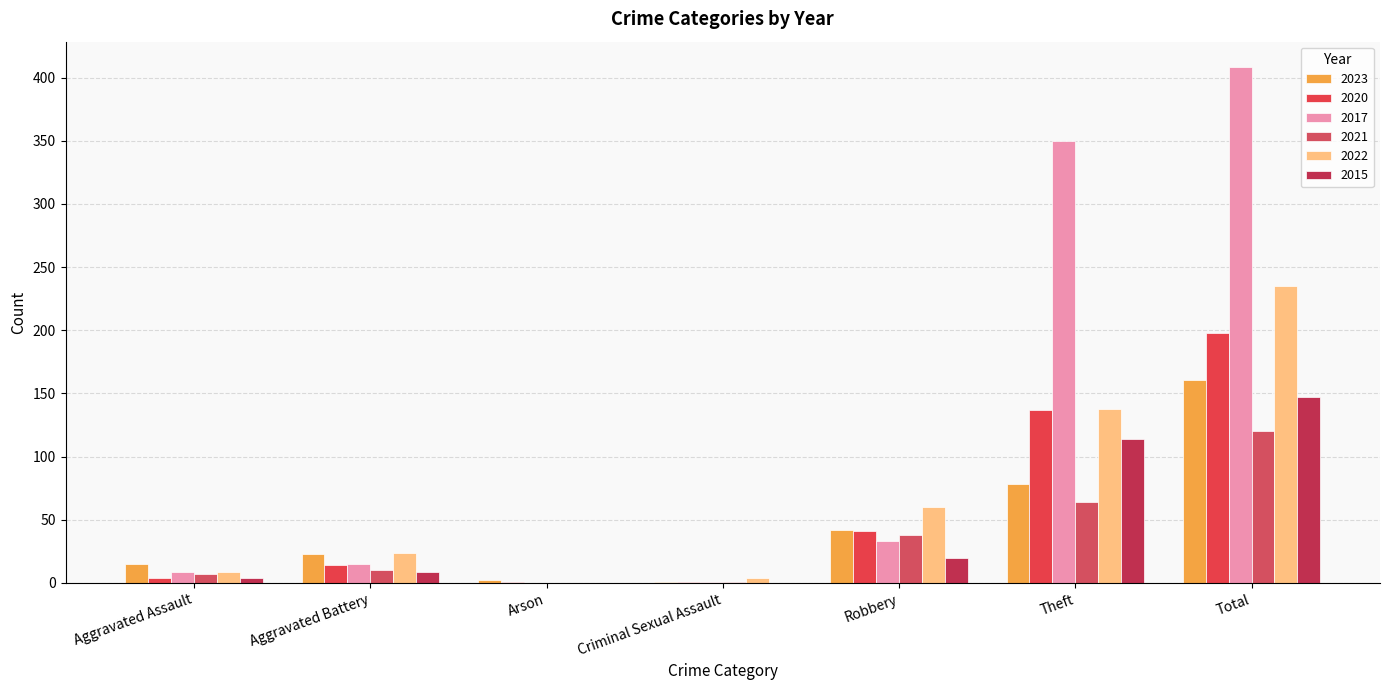

At which category does the chart reach its peak across all series?

Total